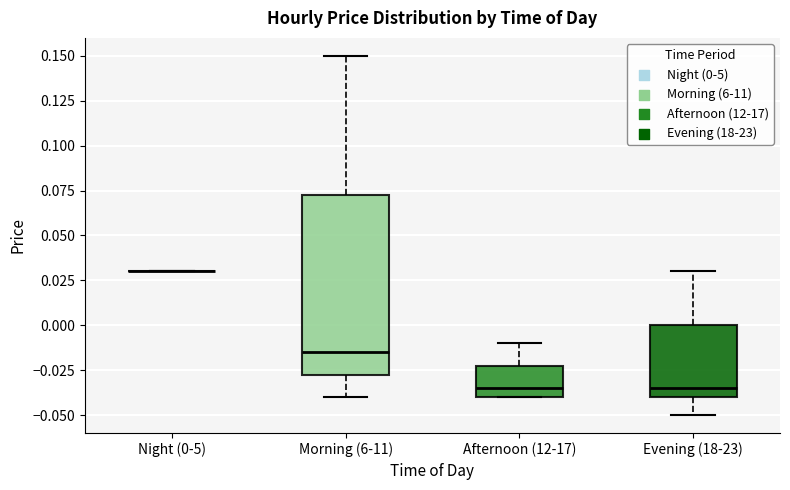

Comparing the boxes themselves (not the whiskers), which one is the tallest?

Morning (6-11)